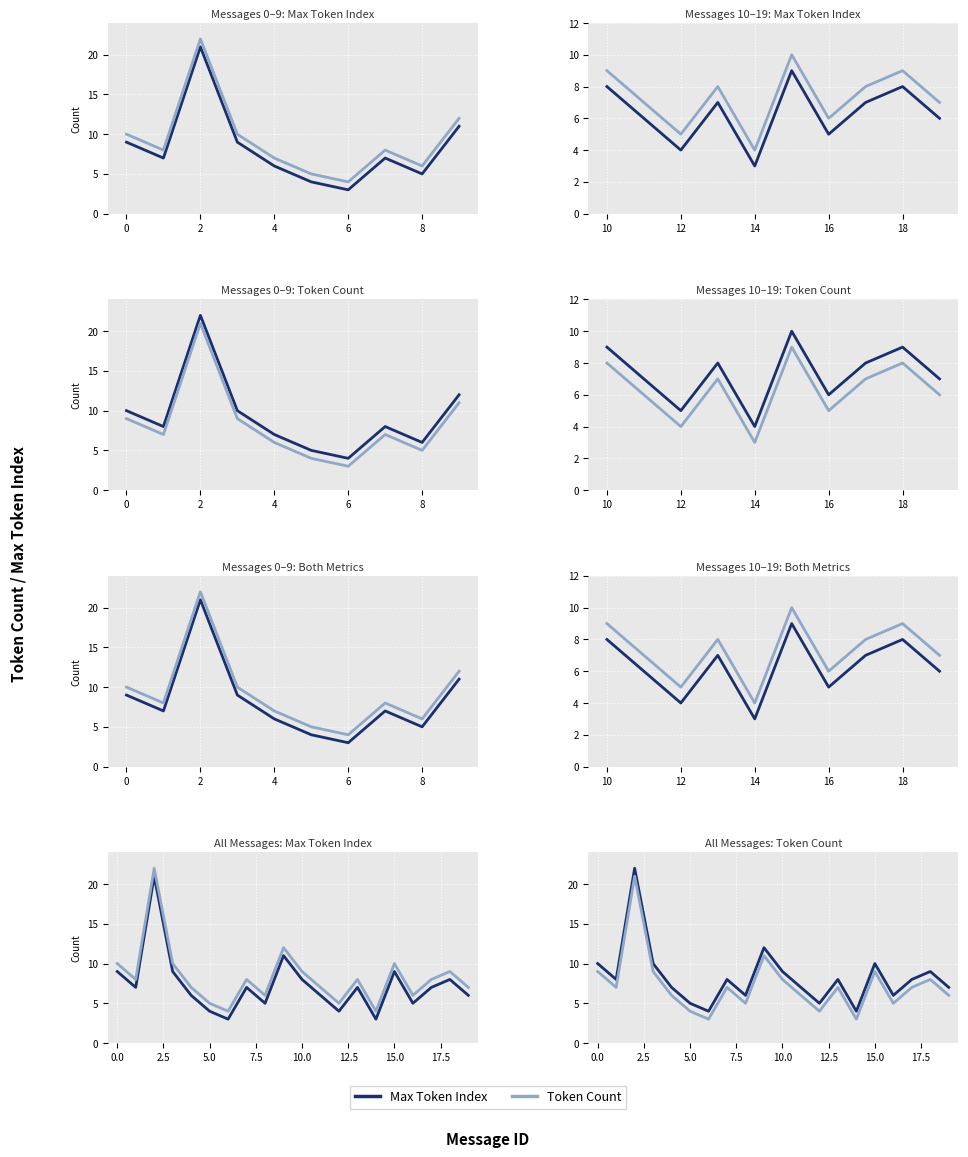

Which series has the widest spread of values?

Max Token Index